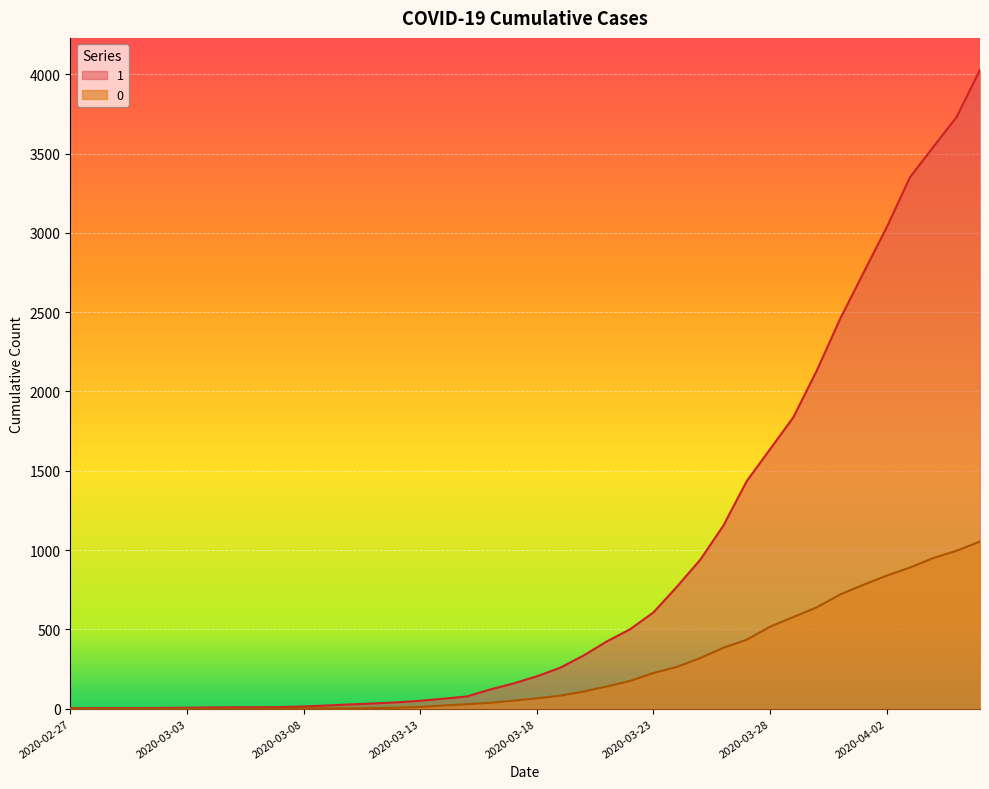

At which category is the sum across all series the highest?

2020-04-06